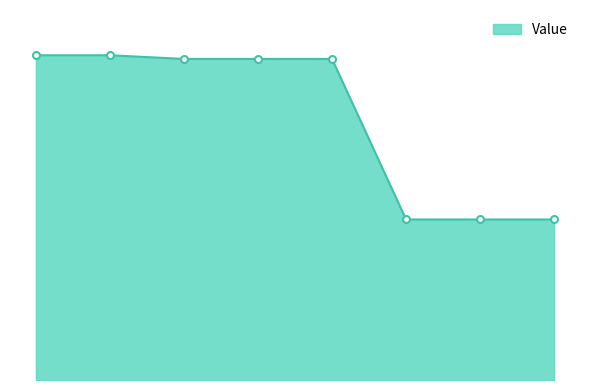

Is this an area chart (filled region under the line)?

Yes